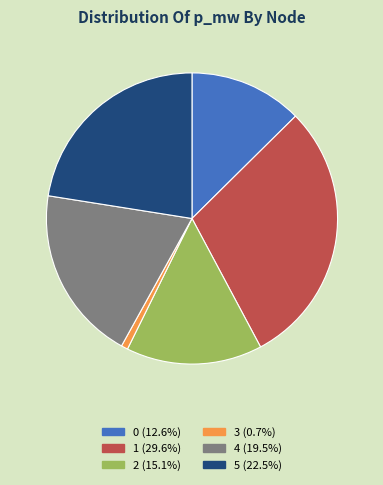

Do 4 and 0 together represent more than half of the pie?

No